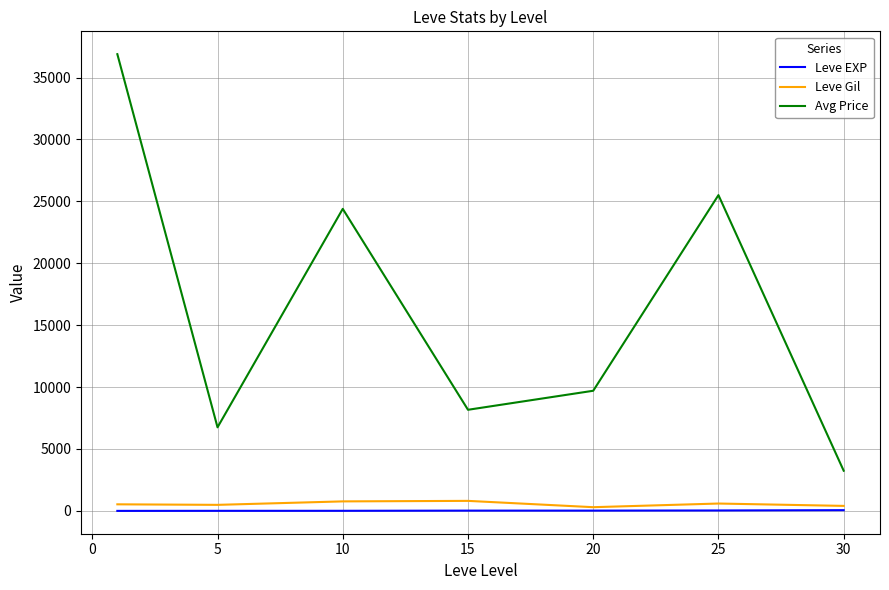

What is the greatest value displayed?

36884.5